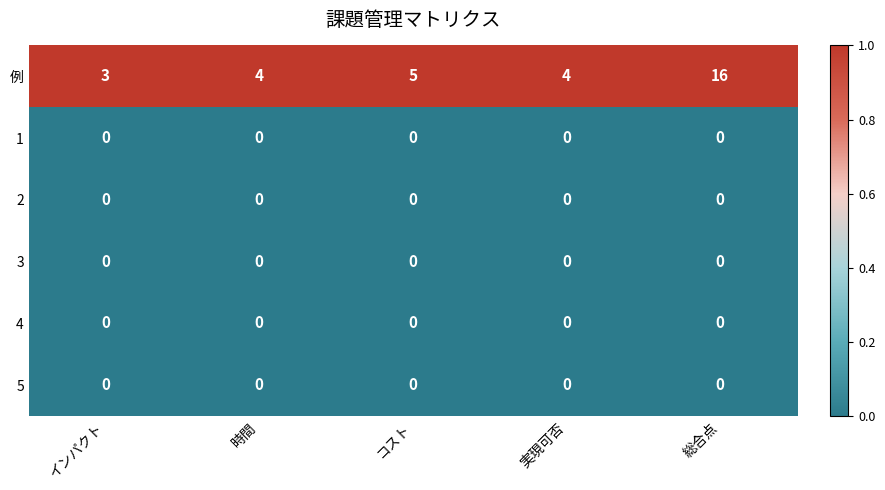

Reading left to right, transcribe all the data shown in this chart.

例: インパクト=3	時間=4	コスト=5	実現可否=4	総合点=16
1: インパクト=0	時間=0	コスト=0	実現可否=0	総合点=0
2: インパクト=0	時間=0	コスト=0	実現可否=0	総合点=0
3: インパクト=0	時間=0	コスト=0	実現可否=0	総合点=0
4: インパクト=0	時間=0	コスト=0	実現可否=0	総合点=0
5: インパクト=0	時間=0	コスト=0	実現可否=0	総合点=0